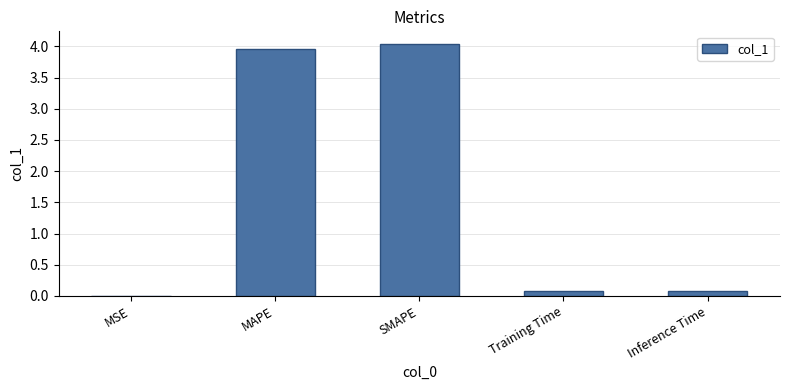

What is the maximum value shown in the chart?

4.0